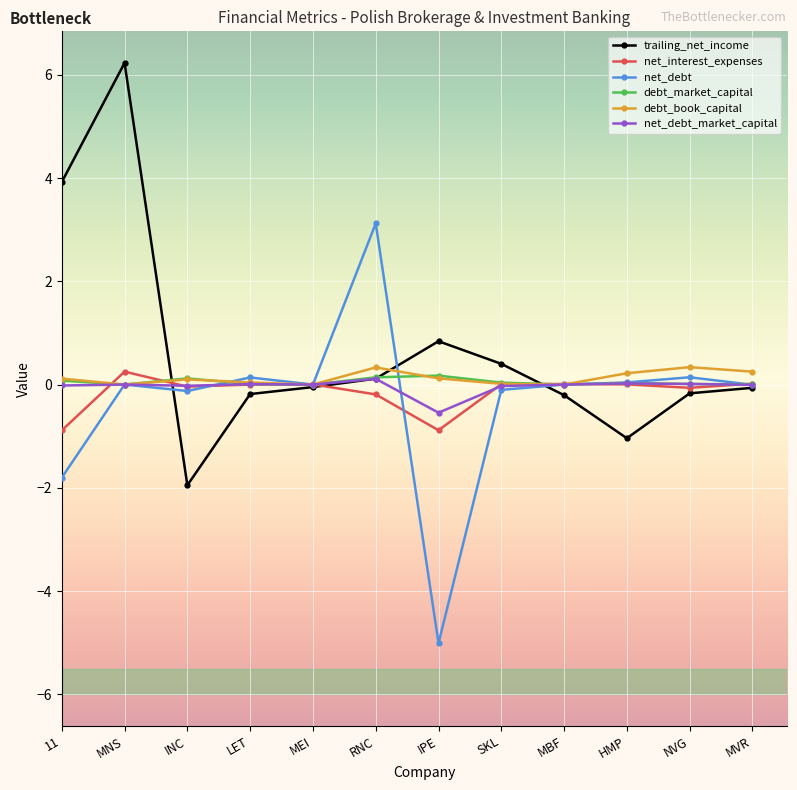

At which label does trailing_net_income first exceed 0?

11